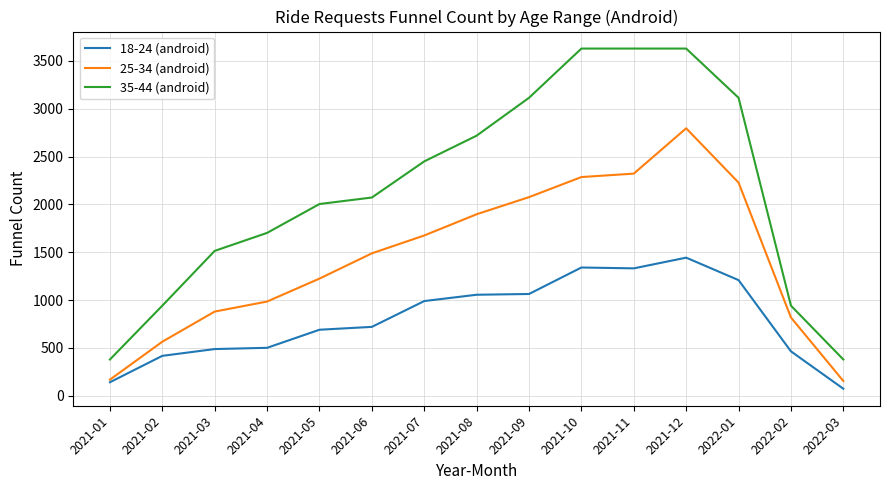

What are all the series names shown in the legend?

18-24 (android), 25-34 (android), 35-44 (android)